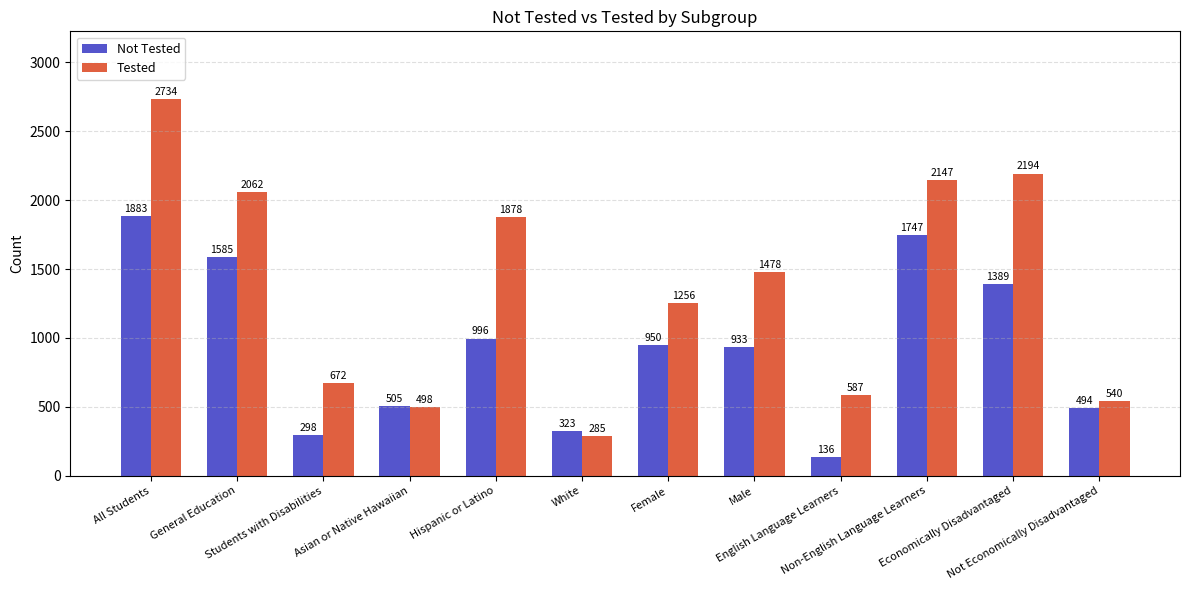

What is the value of the Not Tested bar at the 1st from the left?

1883